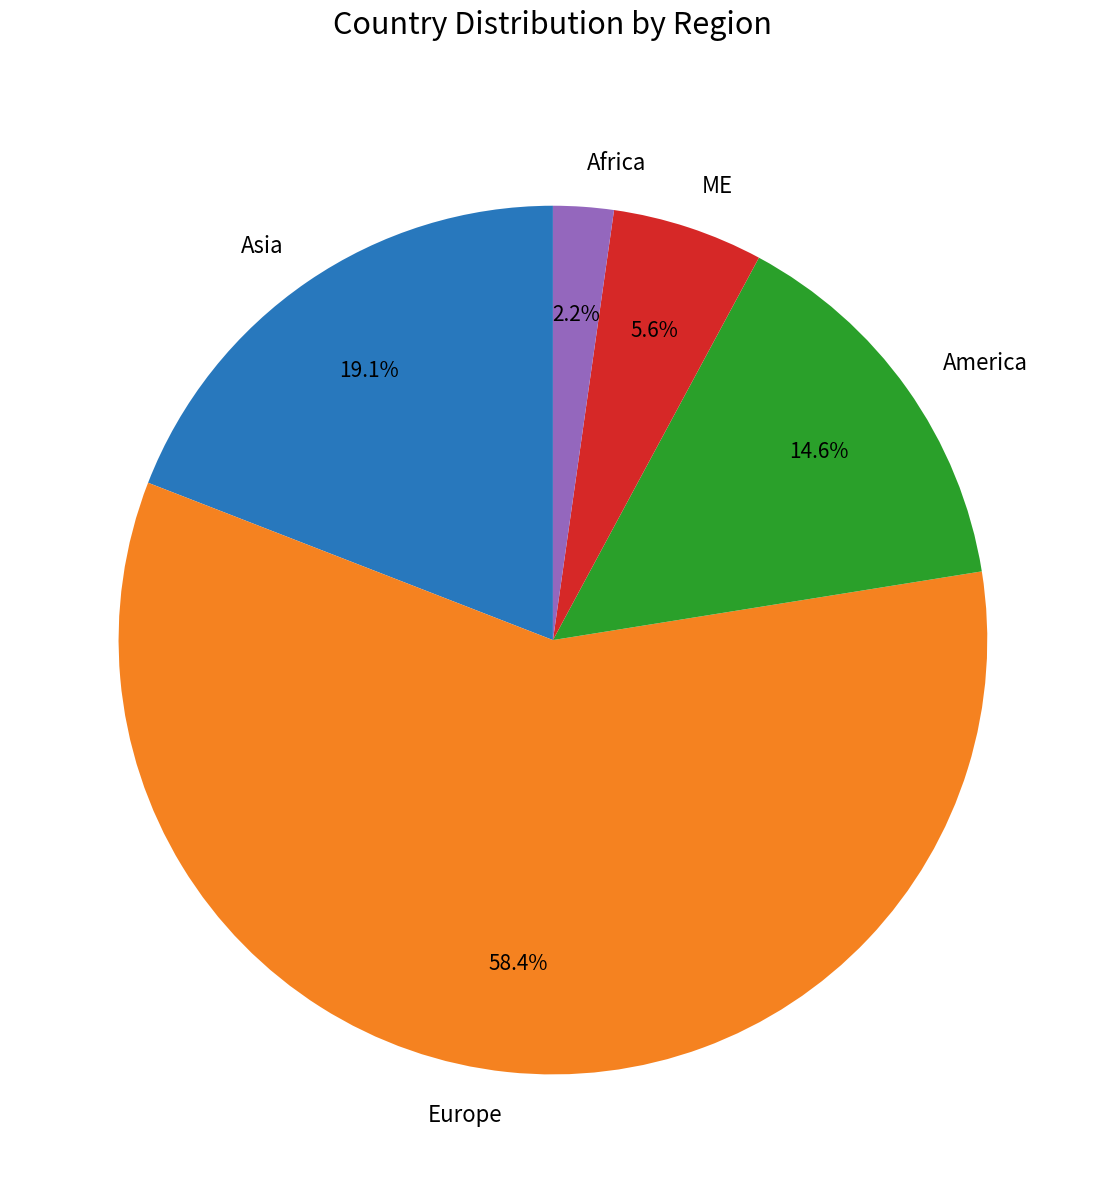

To the nearest percent, what percentage of the pie is Africa?

2%